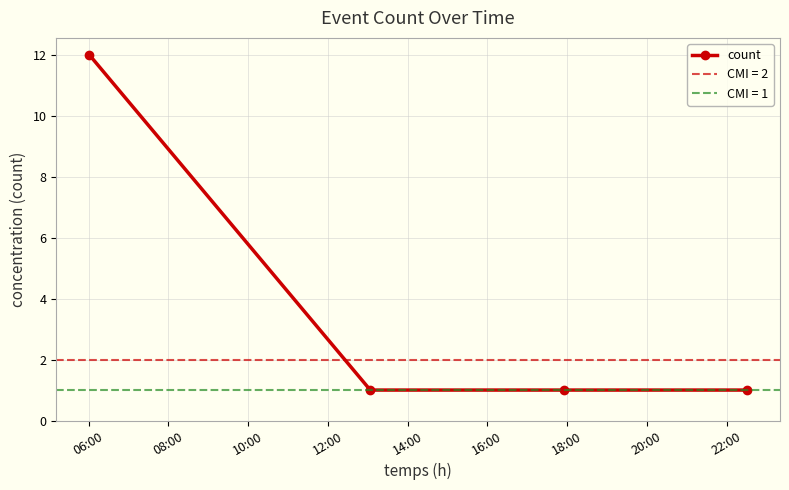

Reading left to right, list all the values displayed in this chart.

12	1	1	1